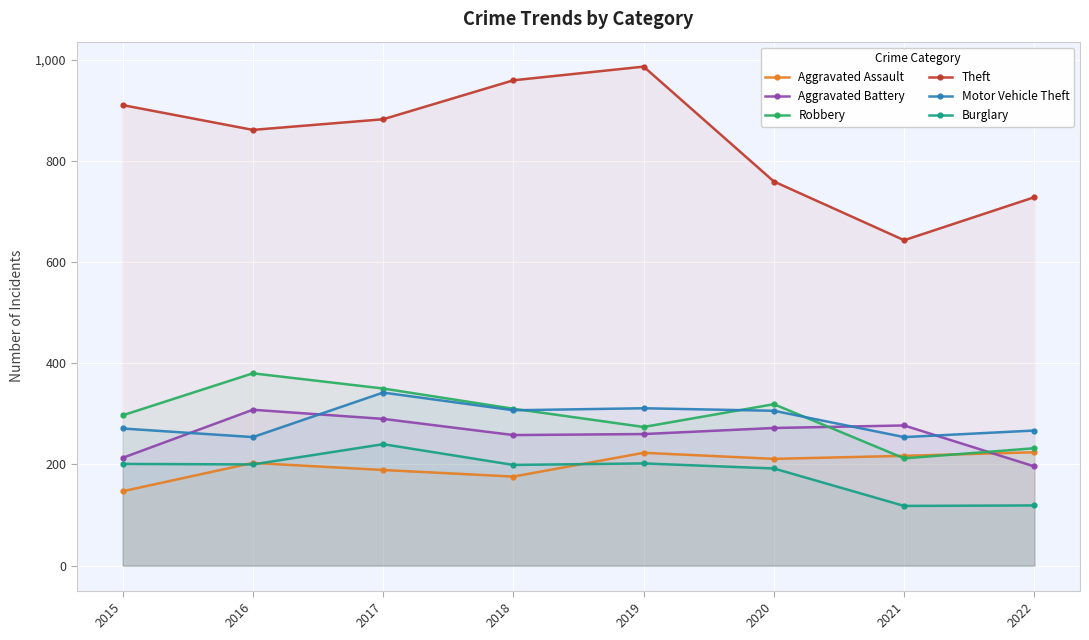

In Aggravated Assault, how many points are lower than both neighbors (excluding endpoints)?

2